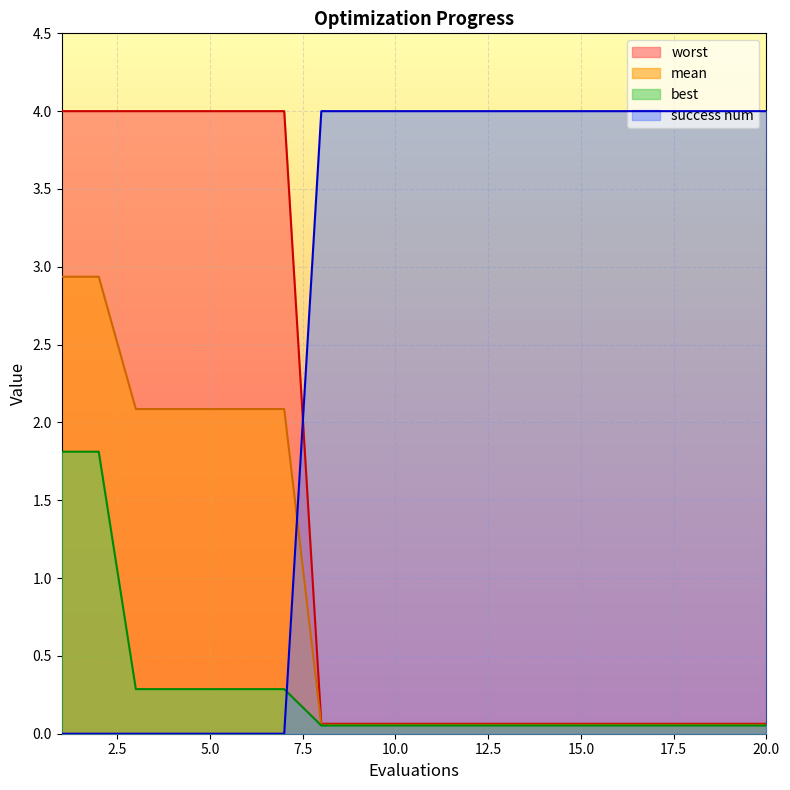

True or false: success num and mean intersect in this chart.

True